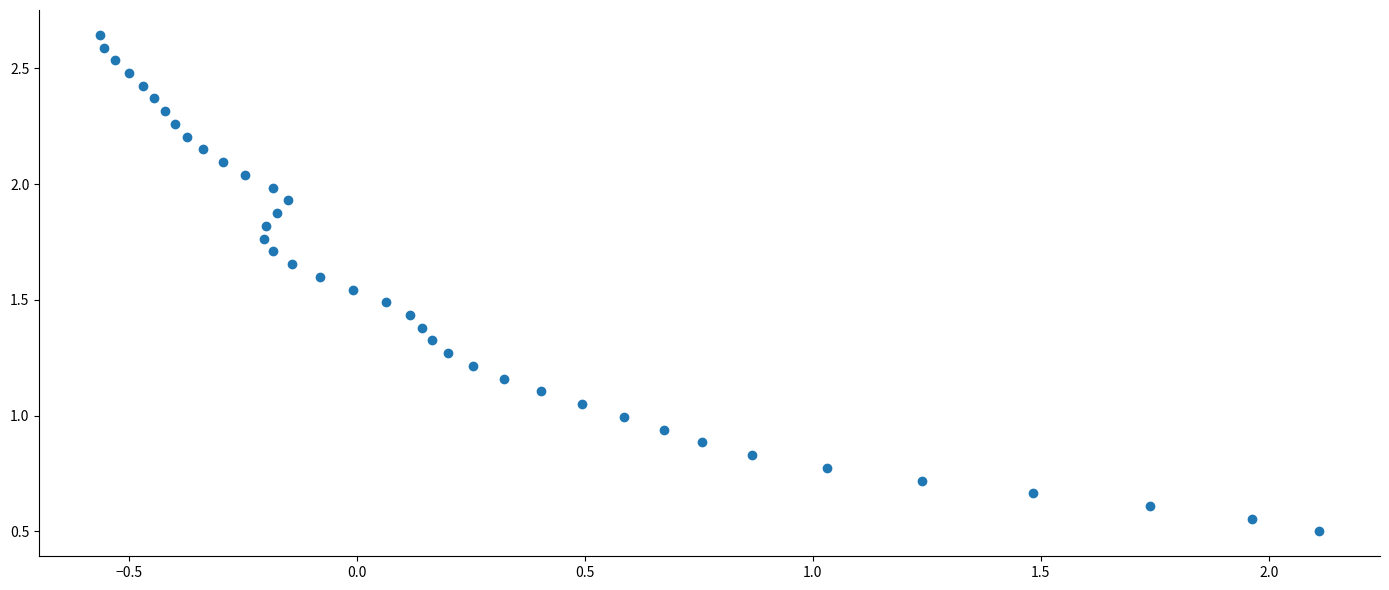

What is the range of X values (max minus min)?

2.7